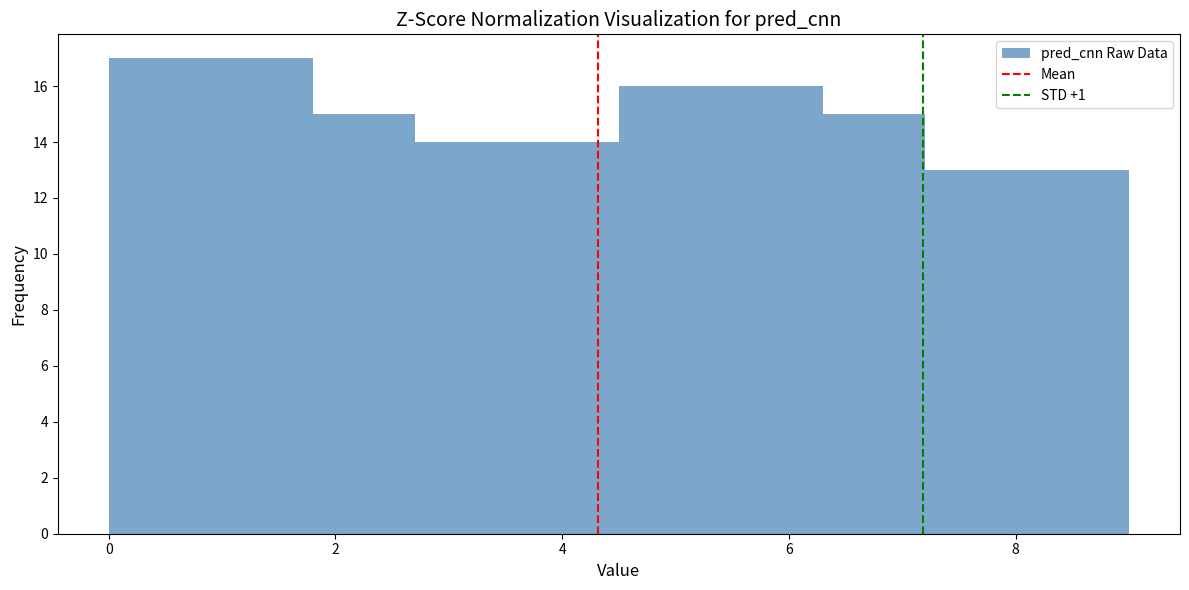

What is the height of the bar covering 2.7 to 3.6 on the x-axis? Neither the bar edges nor the heights are printed on the chart, so give them approximately, as read against the axes.

14